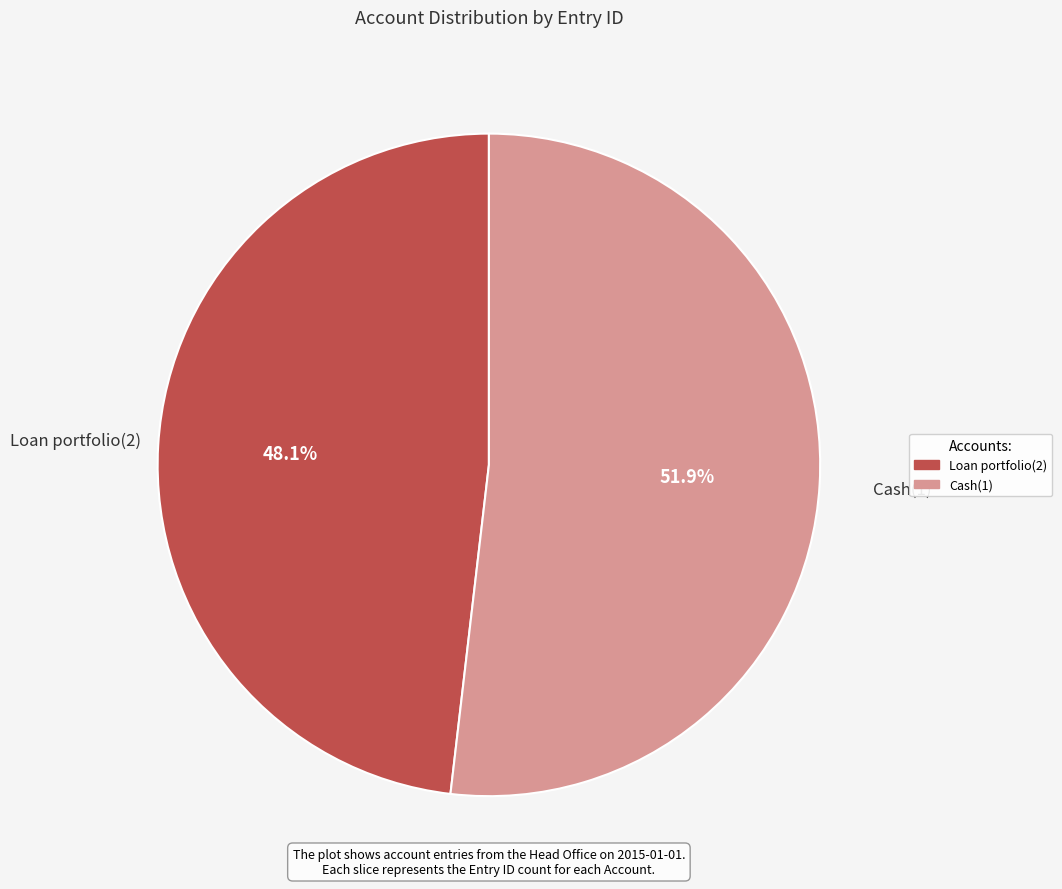

Which category has the smallest portion of the pie?

Loan portfolio(2)